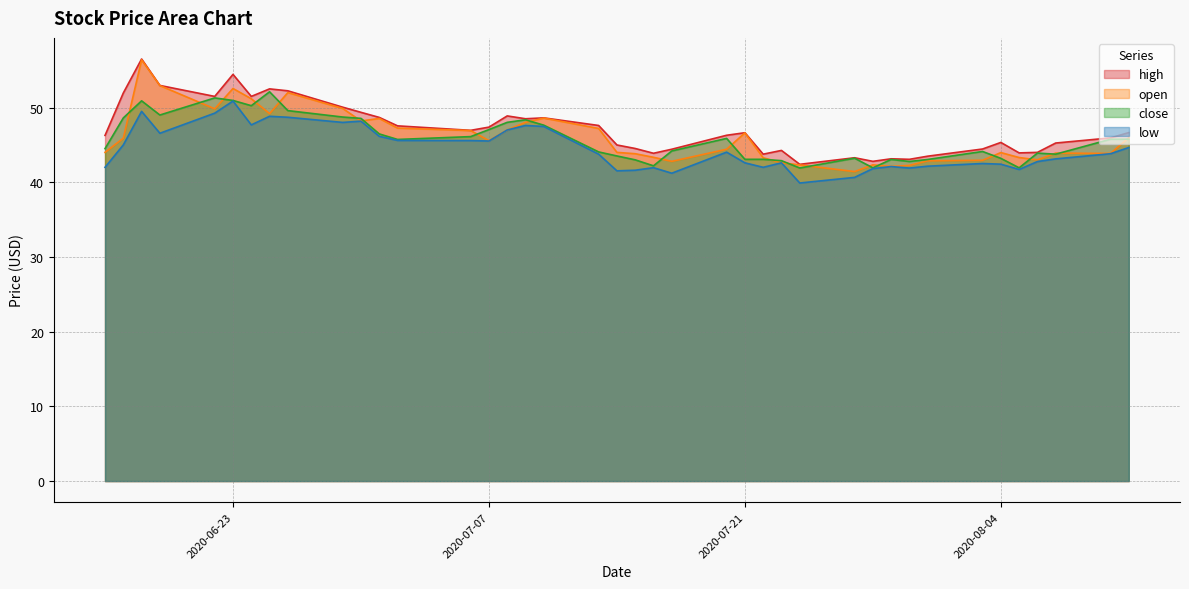

What is the spread (max minus min) of values at 2020-08-07?

2.1